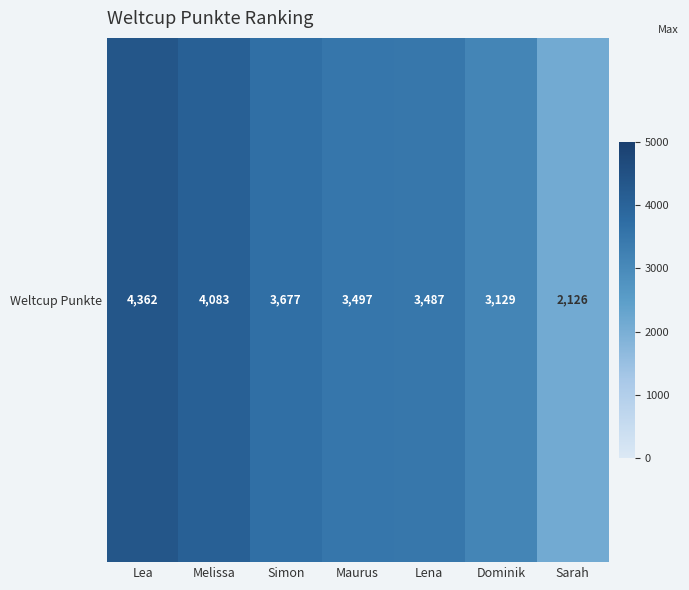

Which has a higher value, Sarah or Lea?

Lea